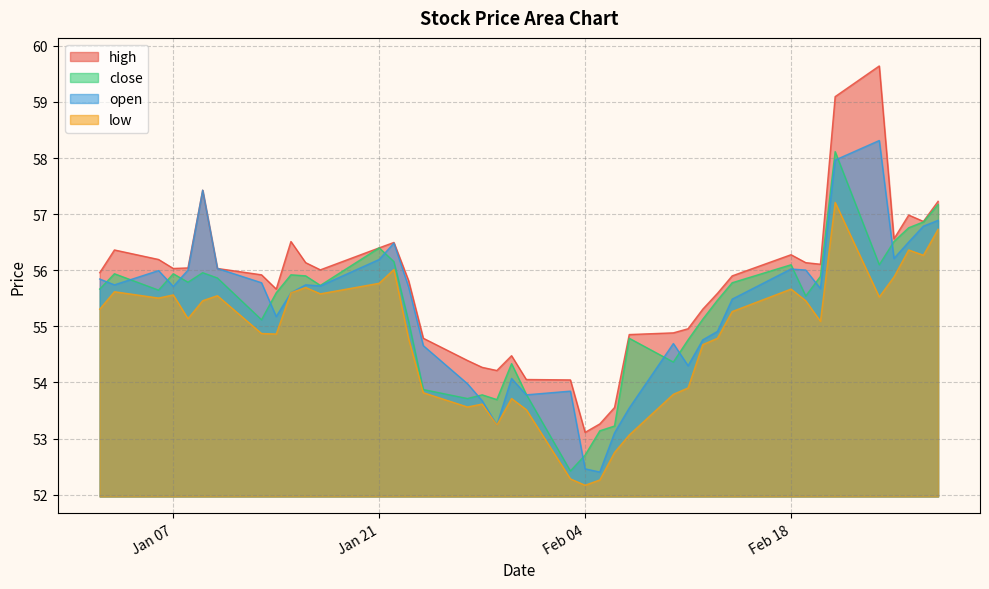

What is the sum of the close values at 2014-01-17 and 2014-02-24?

111.8